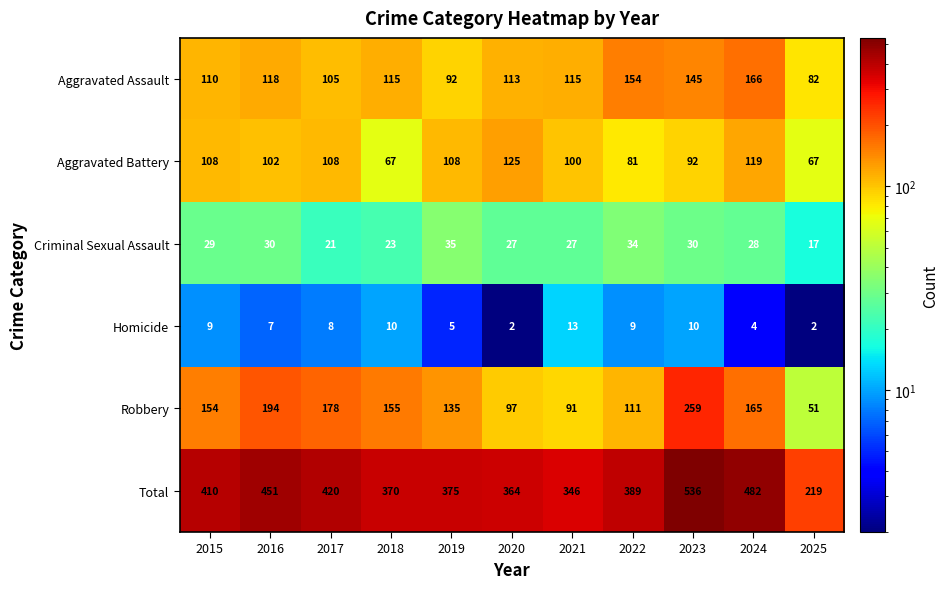

Where does the Total series first go above 389?

2015